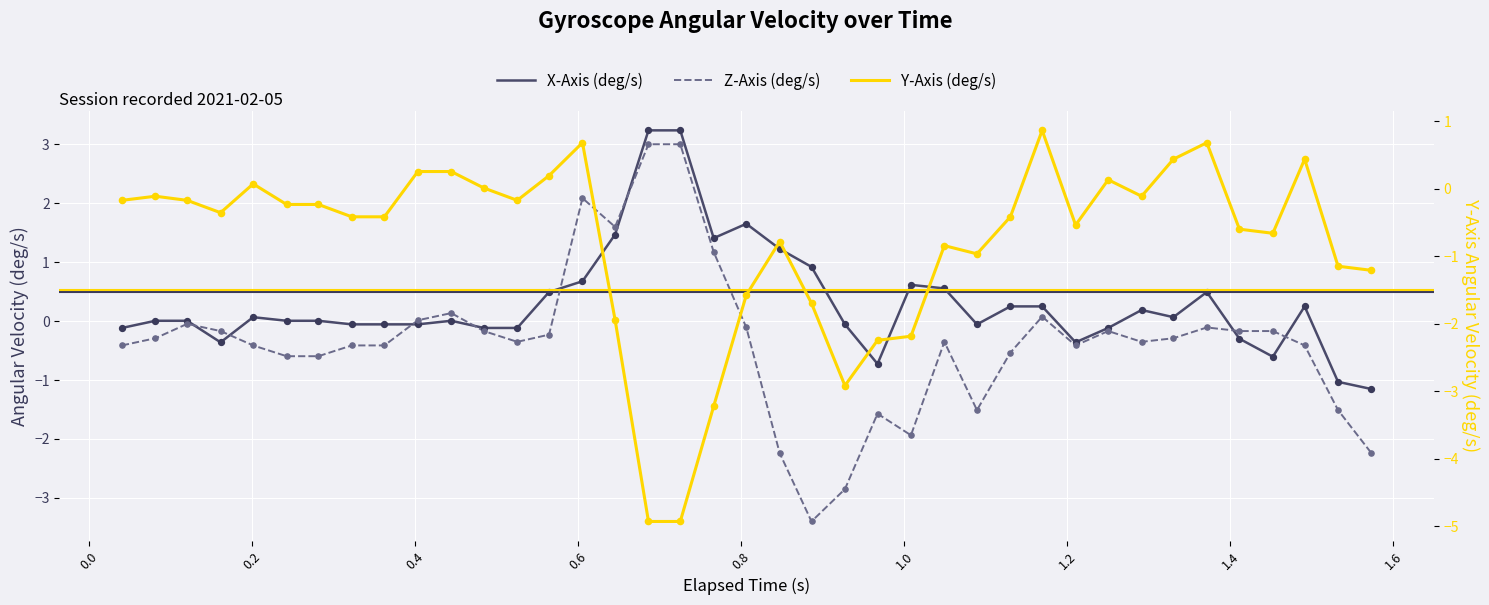

Which series reaches the maximum Y coordinate?

X-Axis (deg/s)